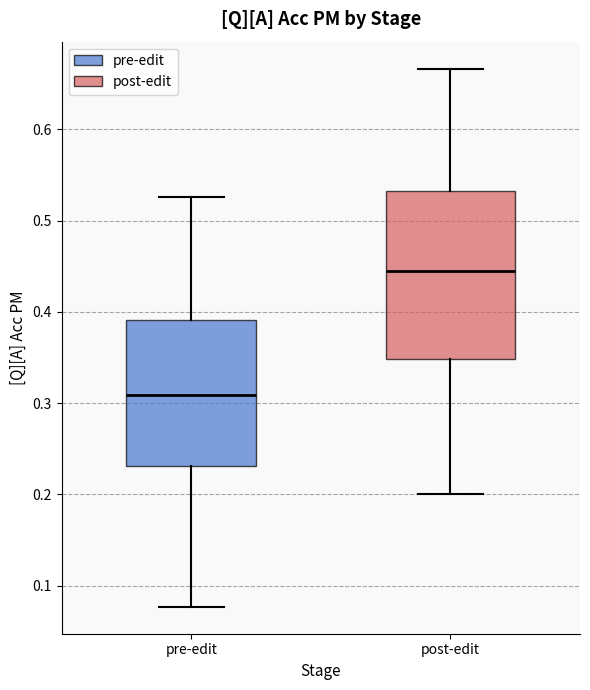

Comparing the boxes themselves (not the whiskers), which one is the tallest?

post-edit